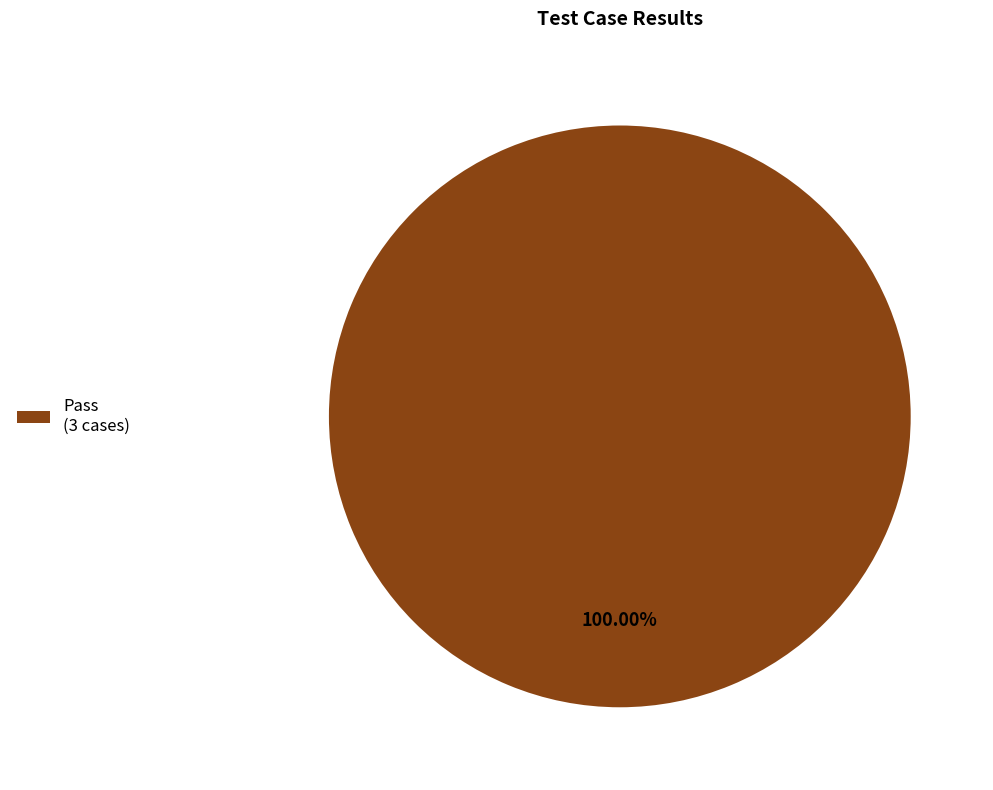

What is the majority slice?

Pass (3 cases)